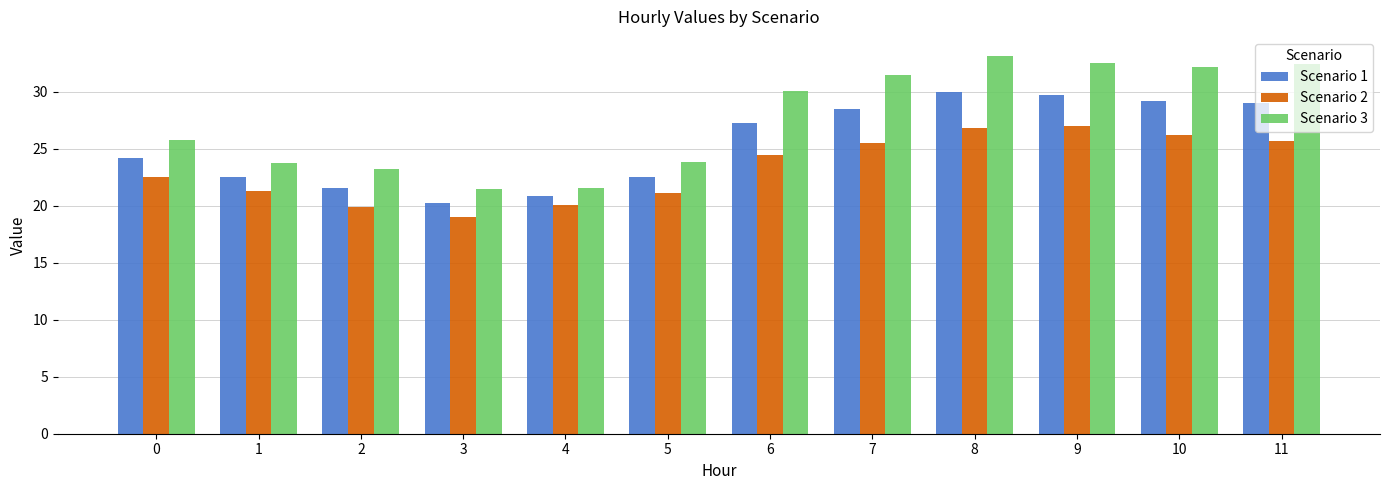

How many data points in Scenario 3 are above 30?

6